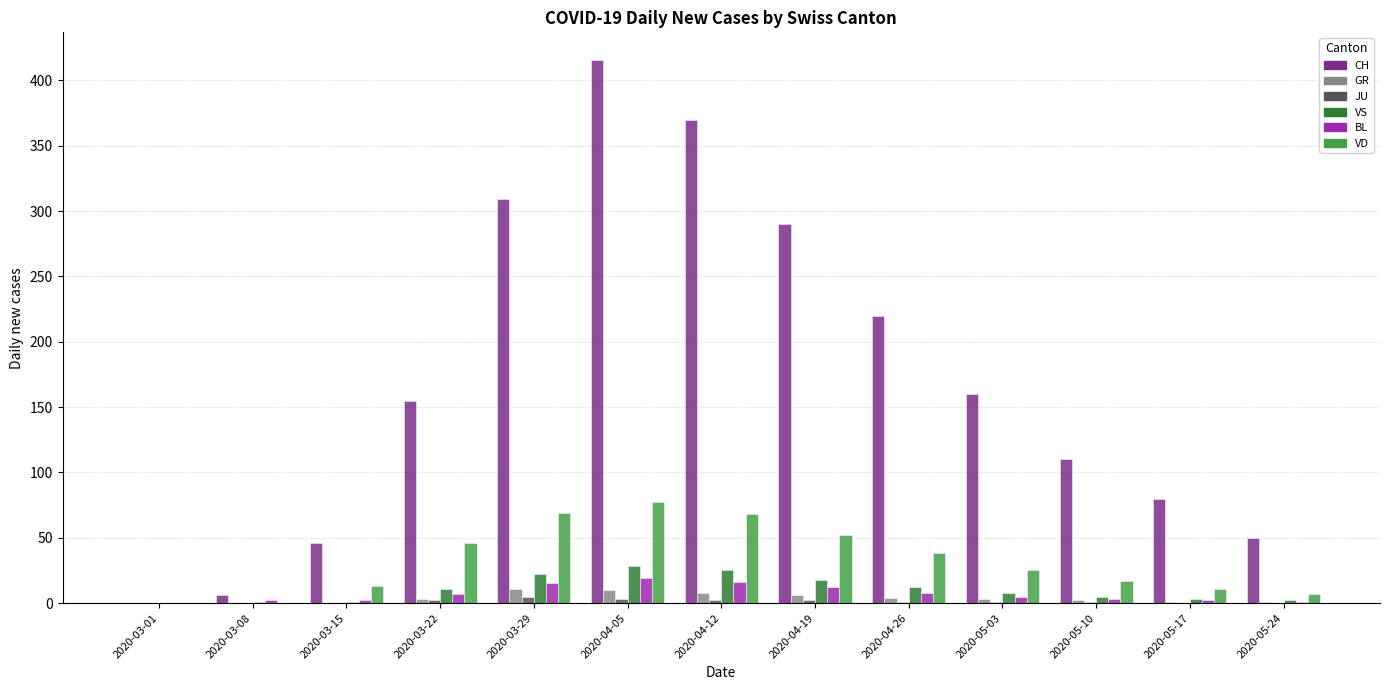

Between 2020-04-26 and 2020-05-10, which series saw the biggest shift?

CH